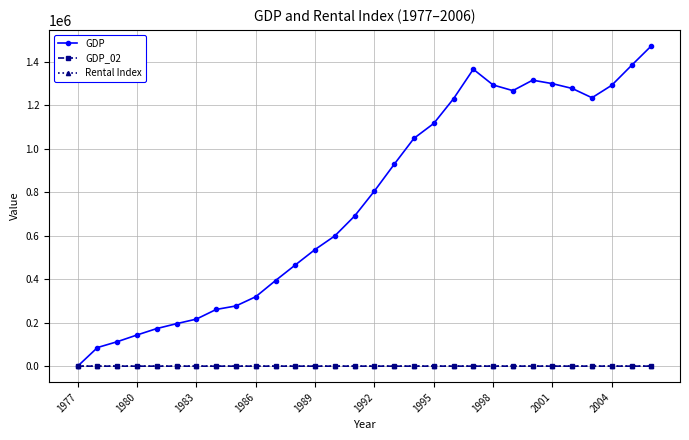

What is the maximum value shown in the chart?

1472291.0